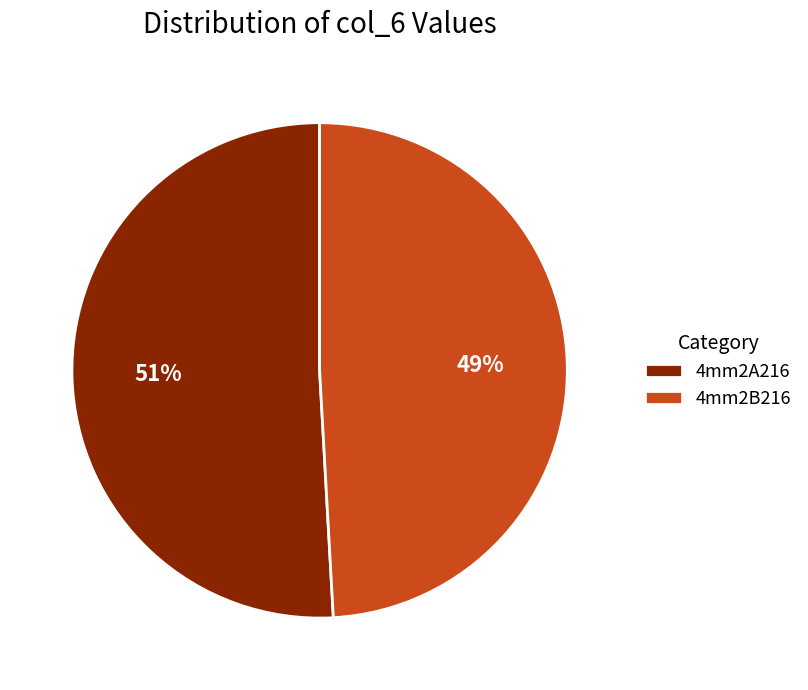

Do 4mm2A216 and 4mm2B216 together represent more than half of the pie?

Yes